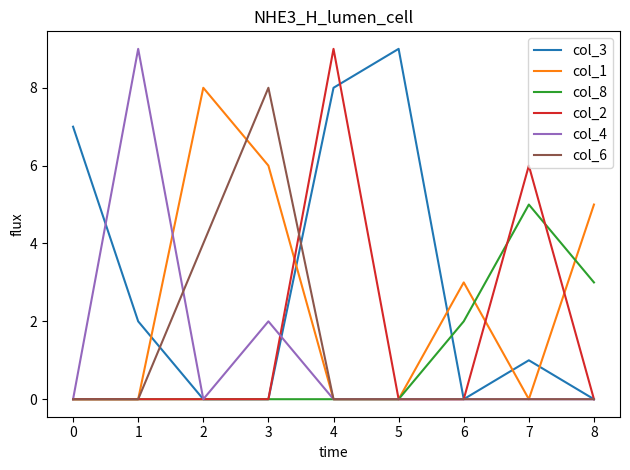

What is the maximum value shown in the chart?

9